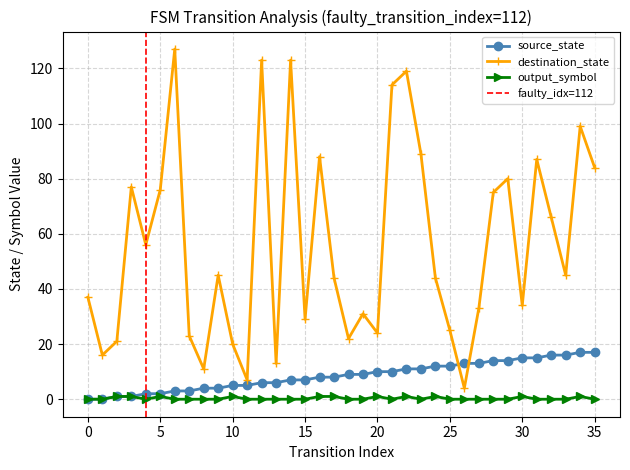

What is the total value across all series at 8?

15